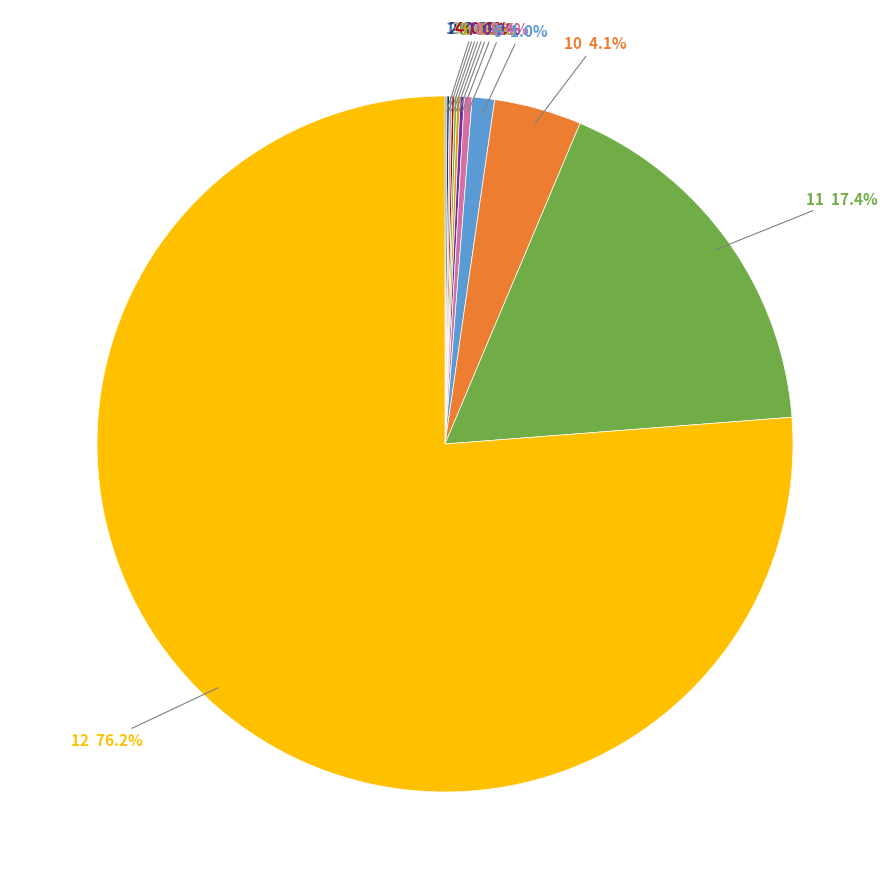

Rank the categories by value from highest to lowest.

12, 11, 10, 9, 8, 7, 6, 5, 4, 2, 3, 1